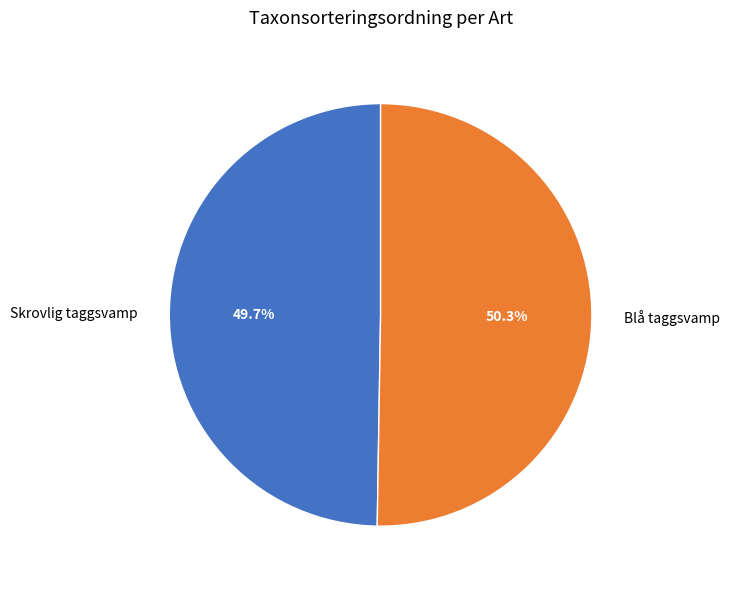

Combined, do Blå taggsvamp and Skrovlig taggsvamp account for over 50%?

Yes